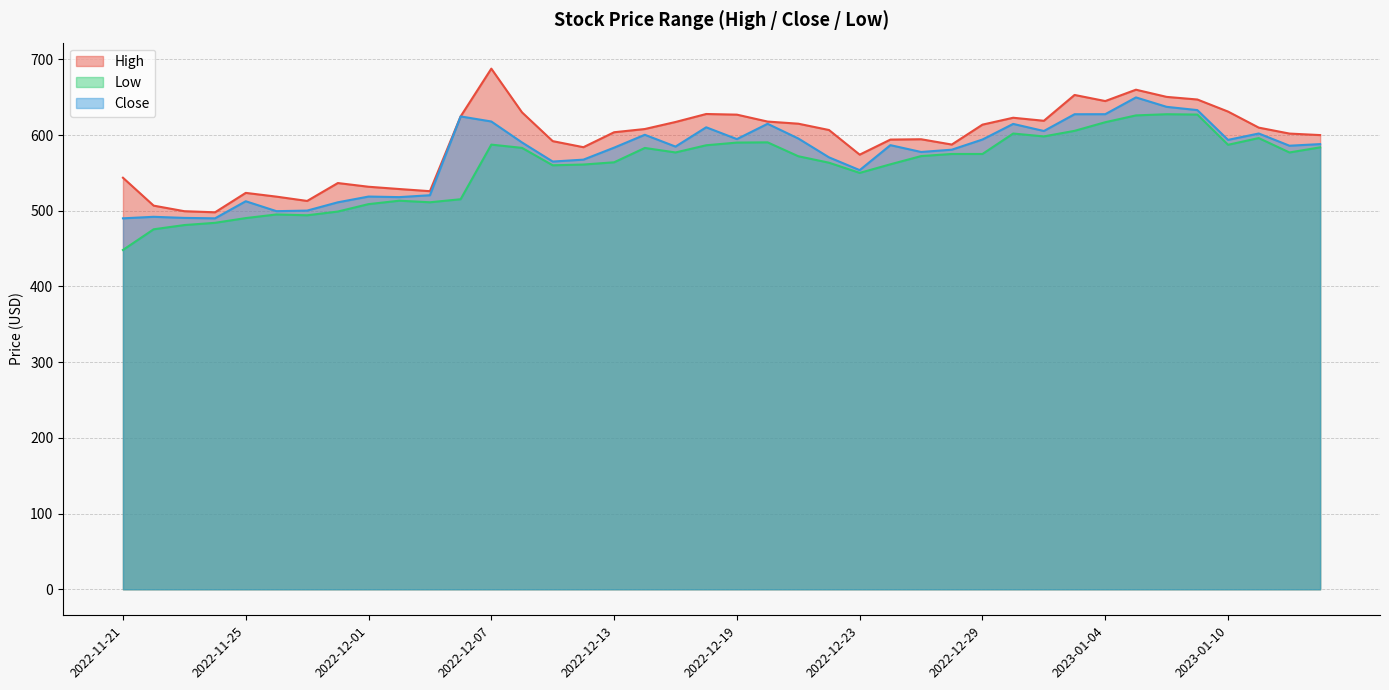

What is the label of the 12th point from the right?

2022-12-29